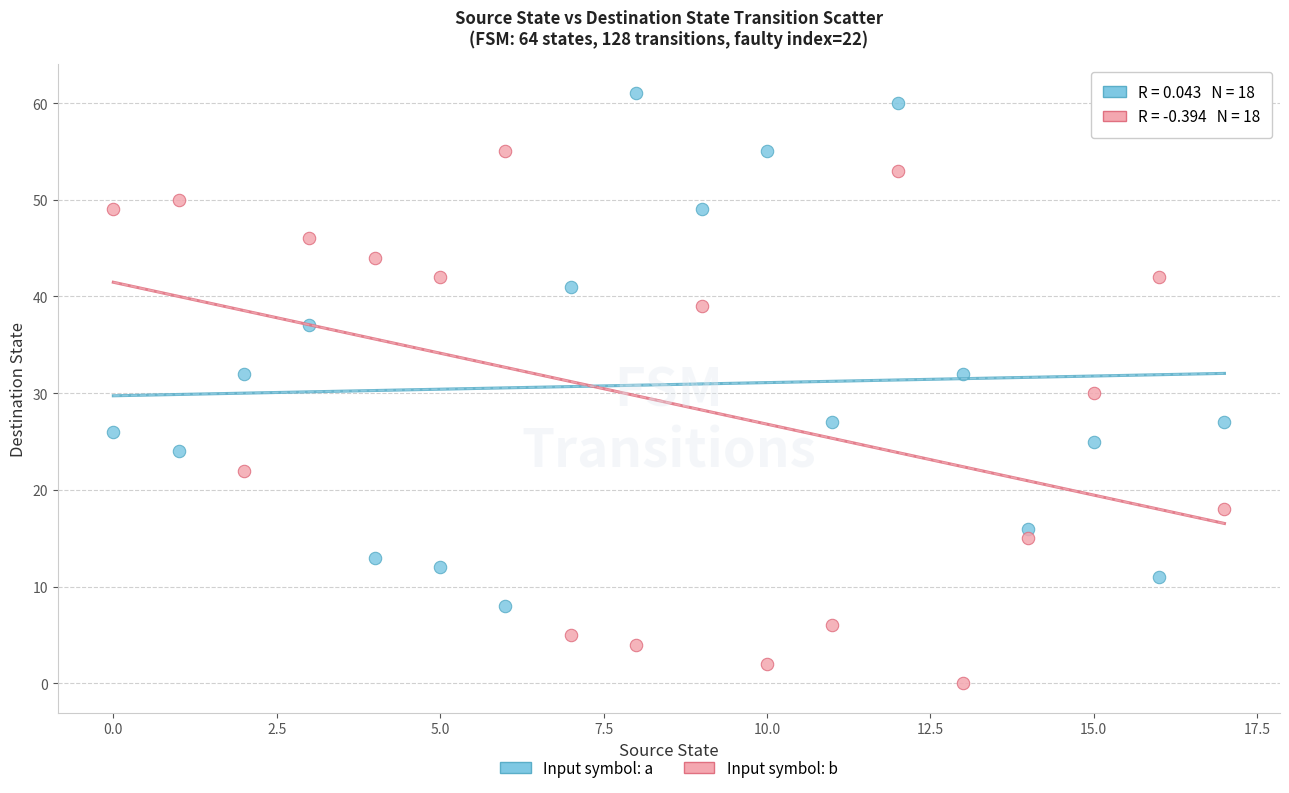

What are all the series names shown in the legend?

Input symbol: a, Input symbol: b